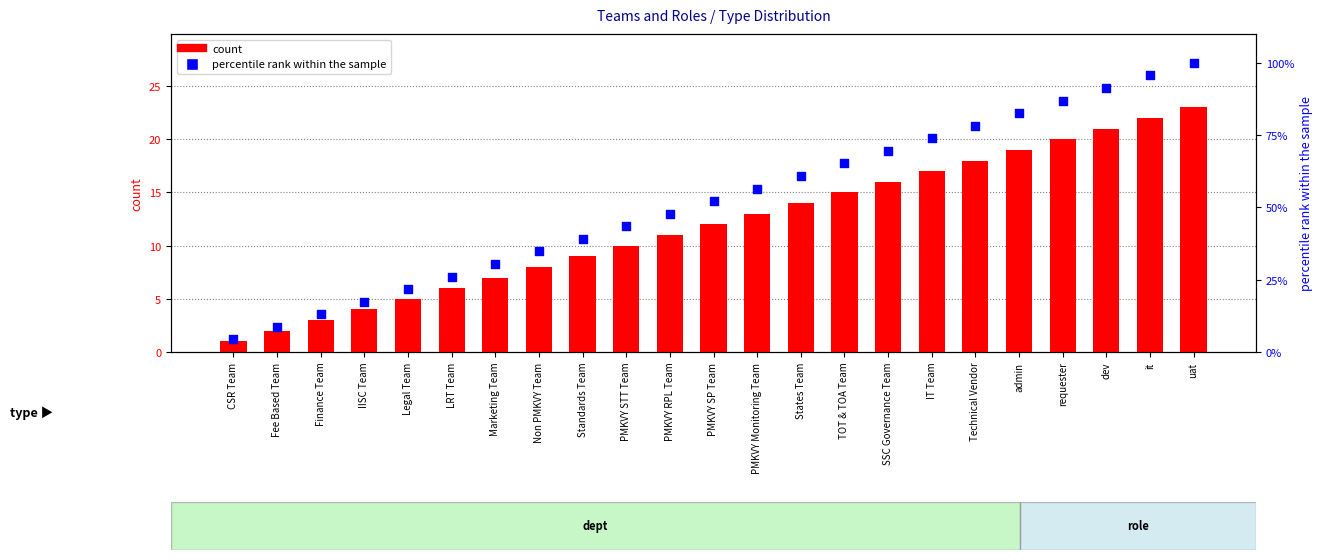

At which category is the sum across all series the highest?

uat